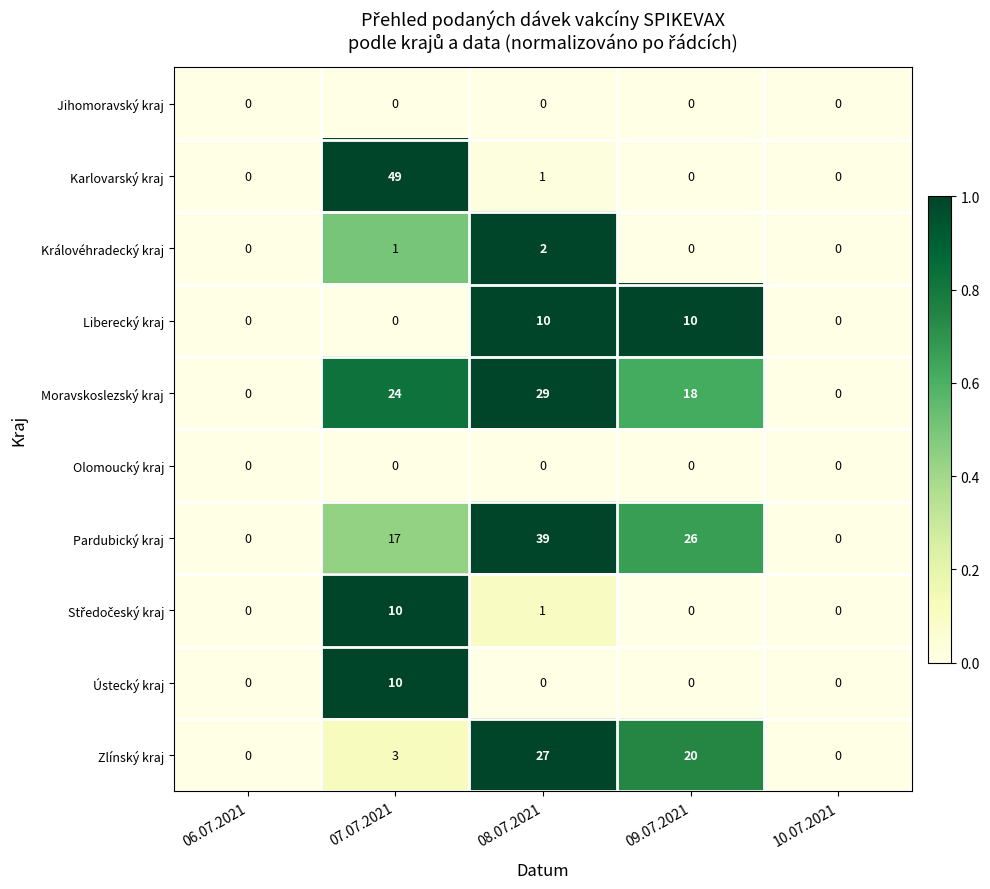

At which category is the sum across all series the highest?

07.07.2021